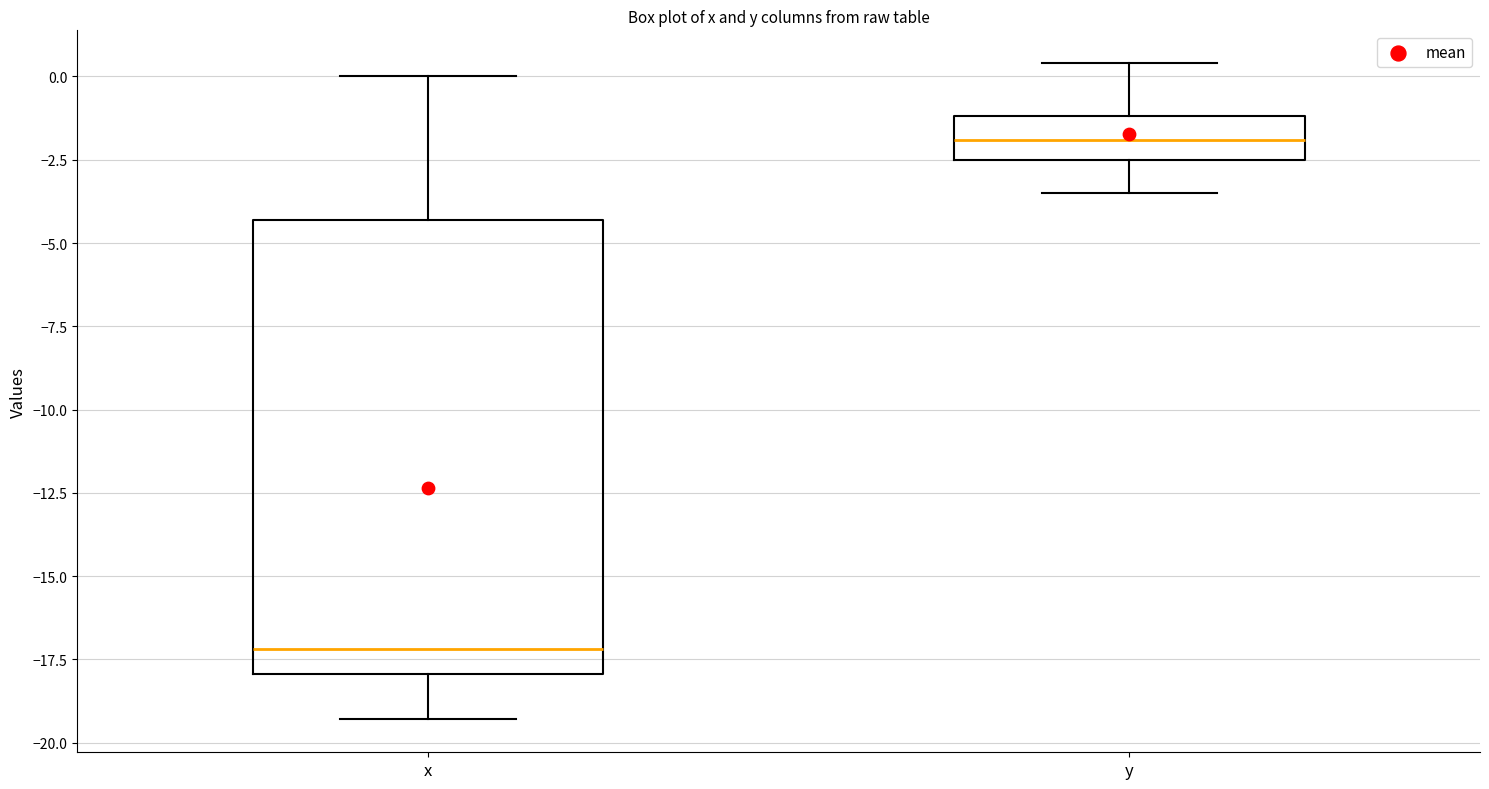

Reading left to right, read every box against the y-axis: the position of its median line, the range the box covers, and the ends of its whiskers. The values are not printed on the chart, so give them approximately, as read against the axis.

x: median -17.0, box -18.0 to -4.5, whiskers -19.5 to 0.0
y: median -2.0, box -2.5 to -1.0, whiskers -3.5 to 0.5